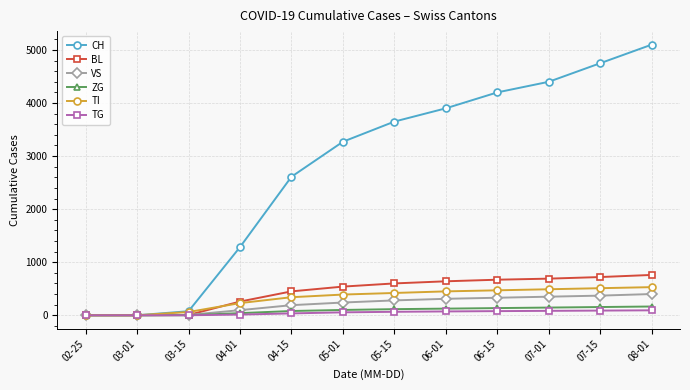

Between 02-25 and 08-01, which series saw the biggest shift?

CH